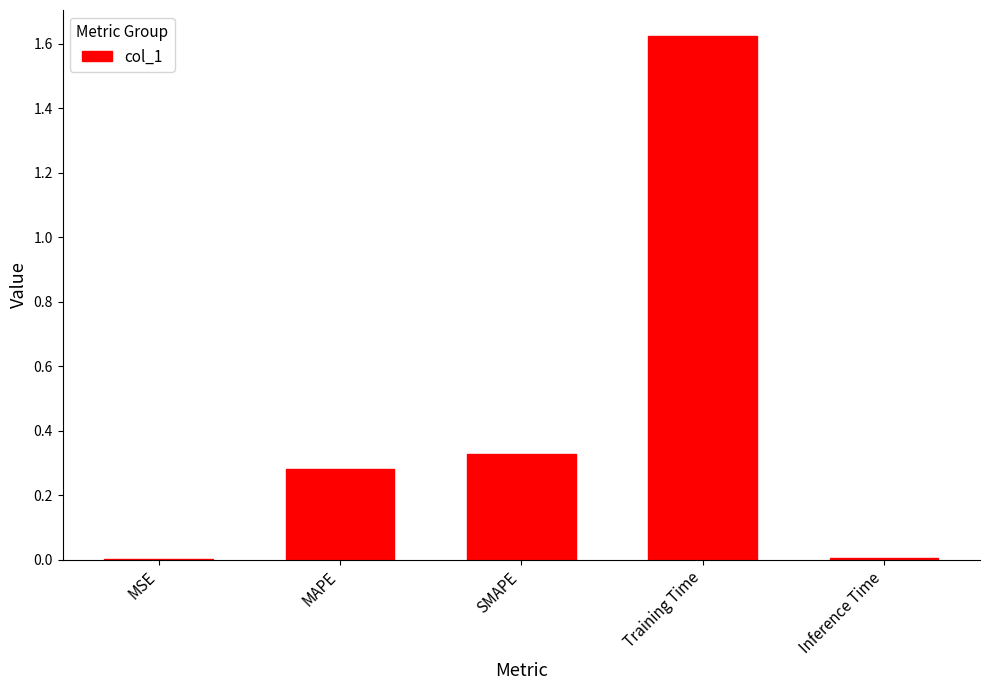

Between MSE and SMAPE, which is larger?

SMAPE